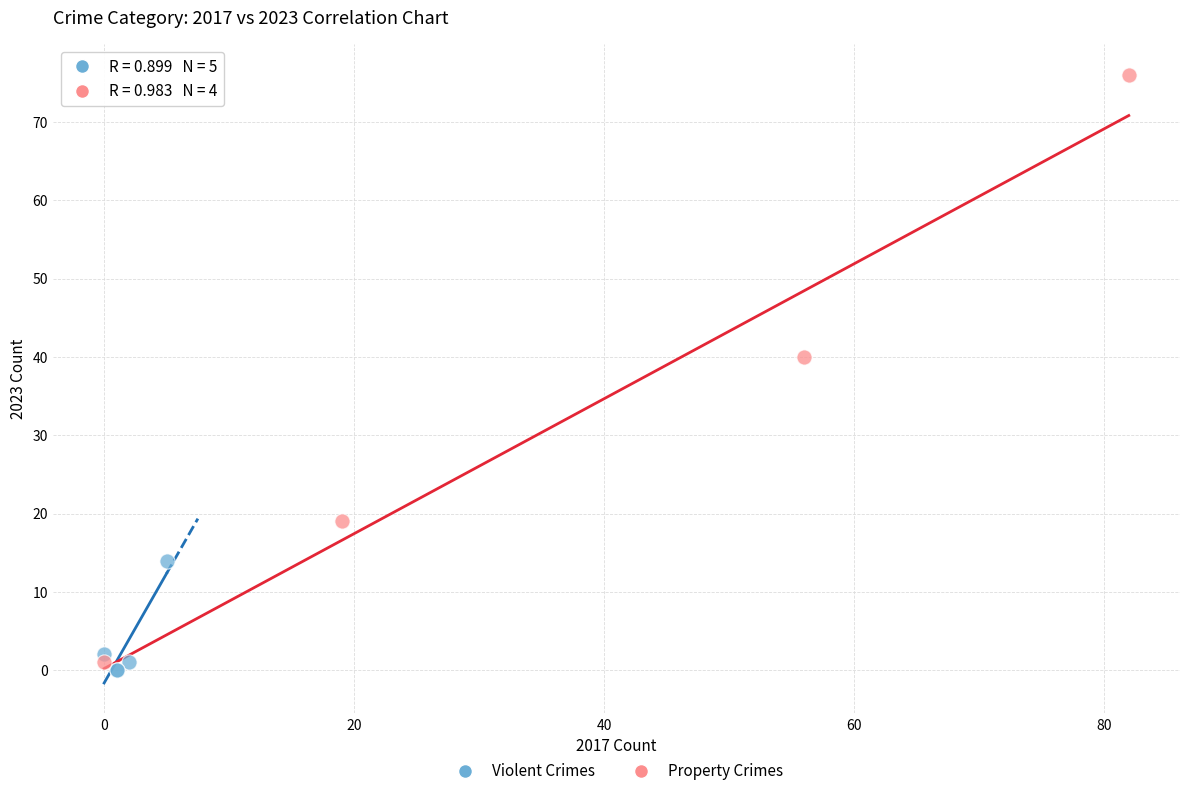

Which series reaches the maximum Y coordinate?

Property Crimes